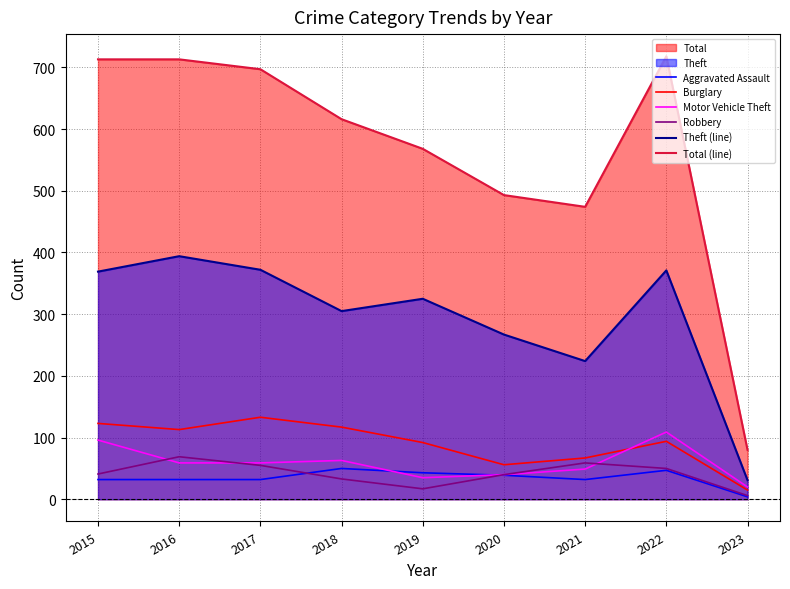

Which has a higher value, 2016 or 2018?

2018